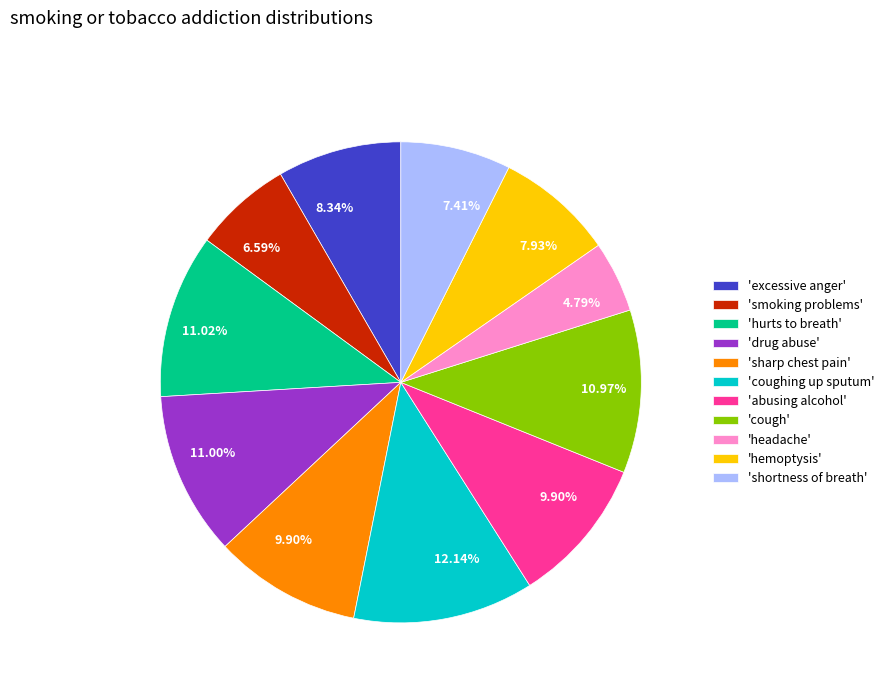

Count the number of slices in the pie.

11